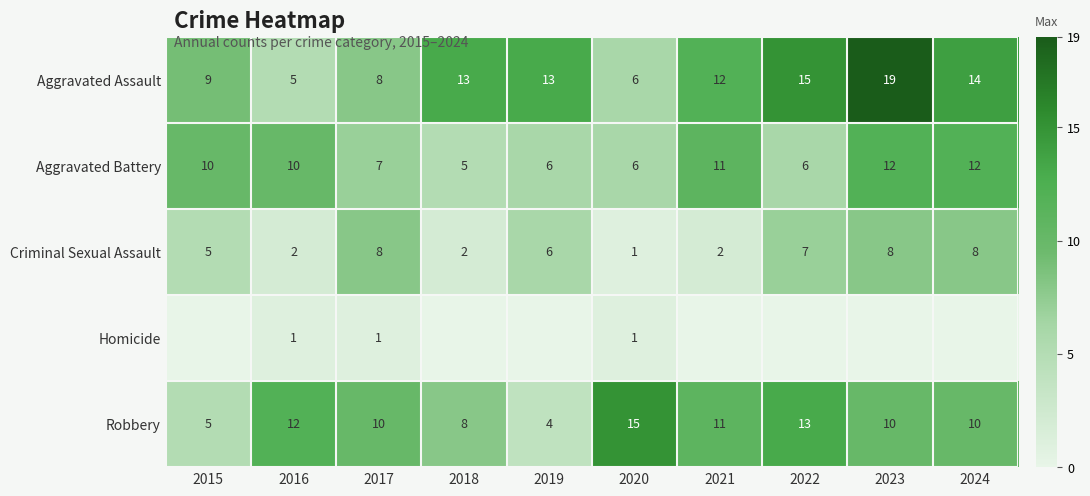

What is the difference between the second highest and minimum values in the Robbery series?

9